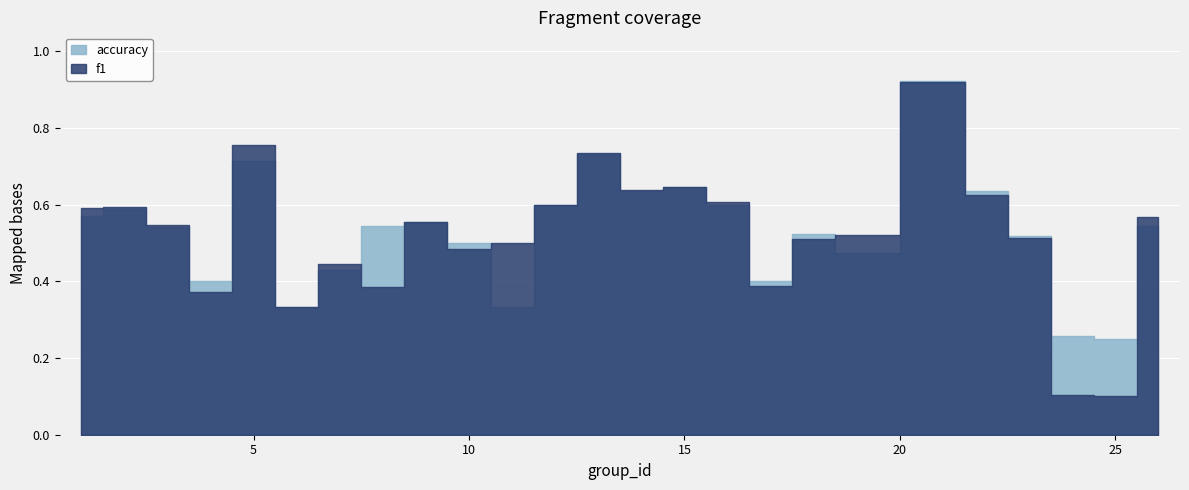

The value of f1 at 16 is 0.6. True or false?

True